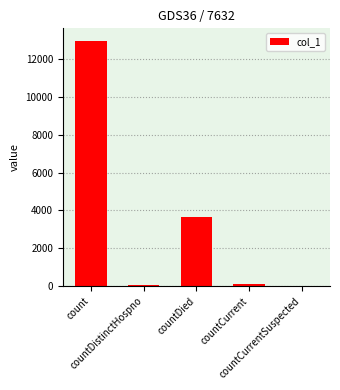

Between countDistinctHospno and count, which is larger?

count